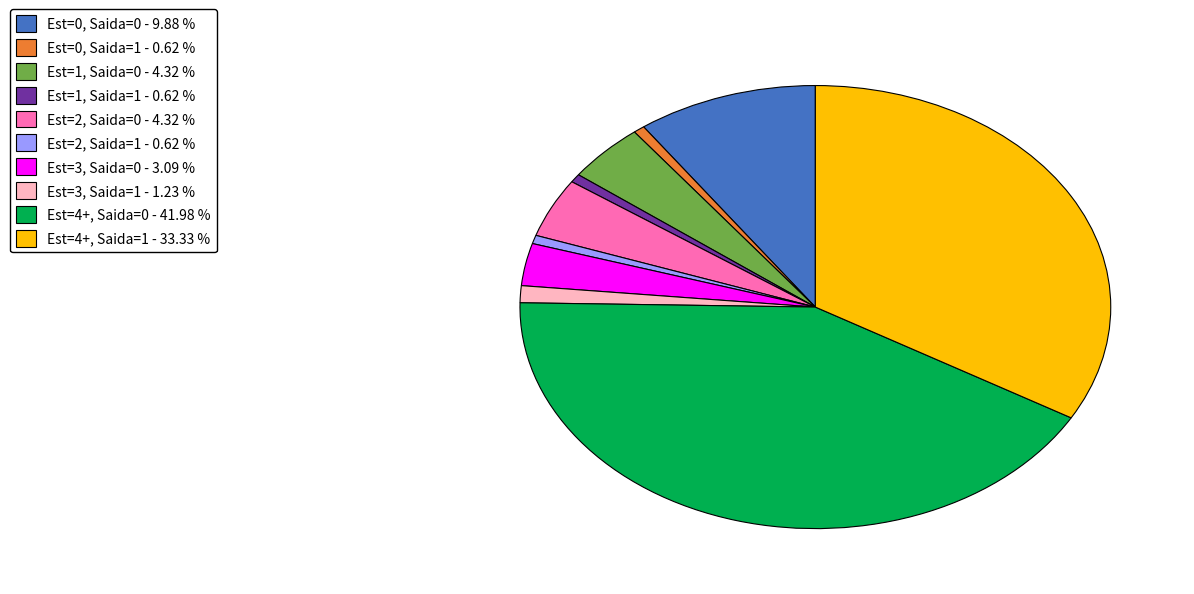

Which category has the biggest portion of the pie?

Est=4+, Saida=0 - 41.98 %